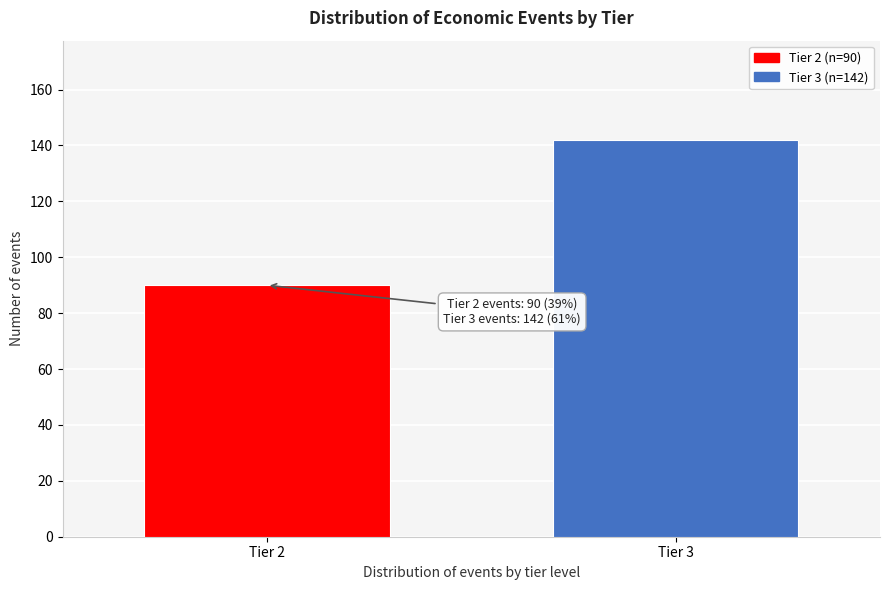

Reading left to right, transcribe all the data shown in this chart.

Tier 2=90	Tier 3=142